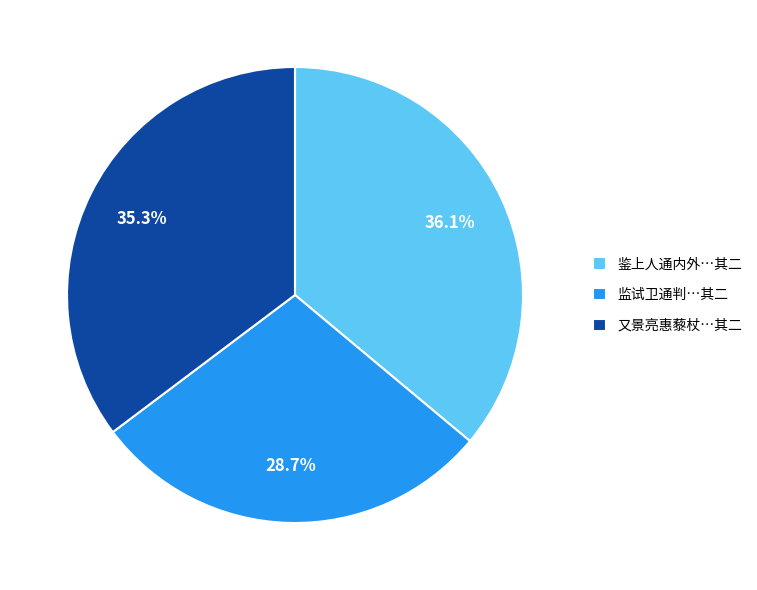

What percentage is NOT represented by 监试卫通判…其二?

71.3%